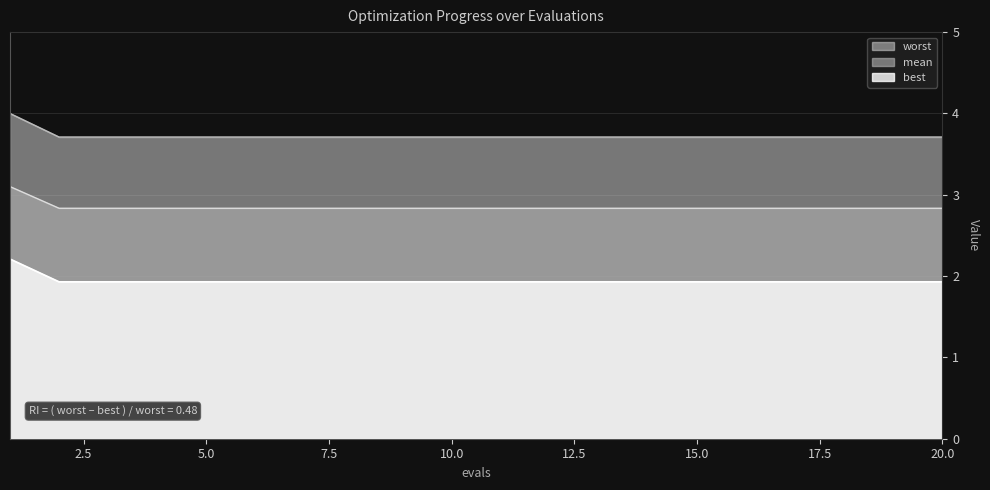

List the labels in order of best value, largest first.

1, 2, 3, 4, 5, 6, 7, 8, 9, 10, 11, 12, 13, 14, 15, 16, 17, 18, 19, 20